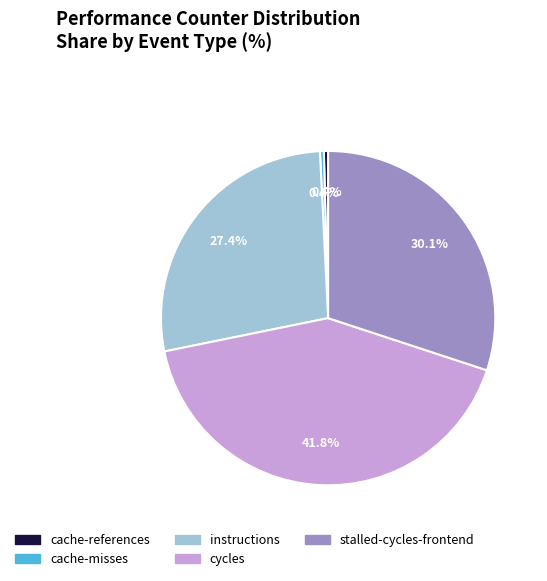

Combined, what portion of the pie is stalled-cycles-frontend and cycles?

71.8%